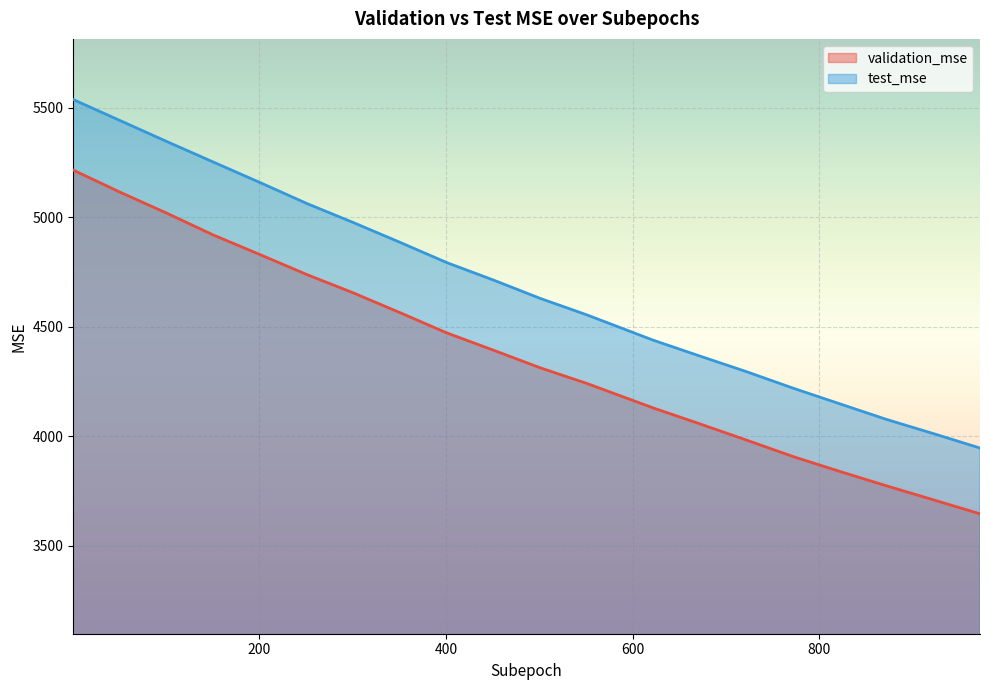

What is the difference between the test_mse values at 972 and 251?

1115.8